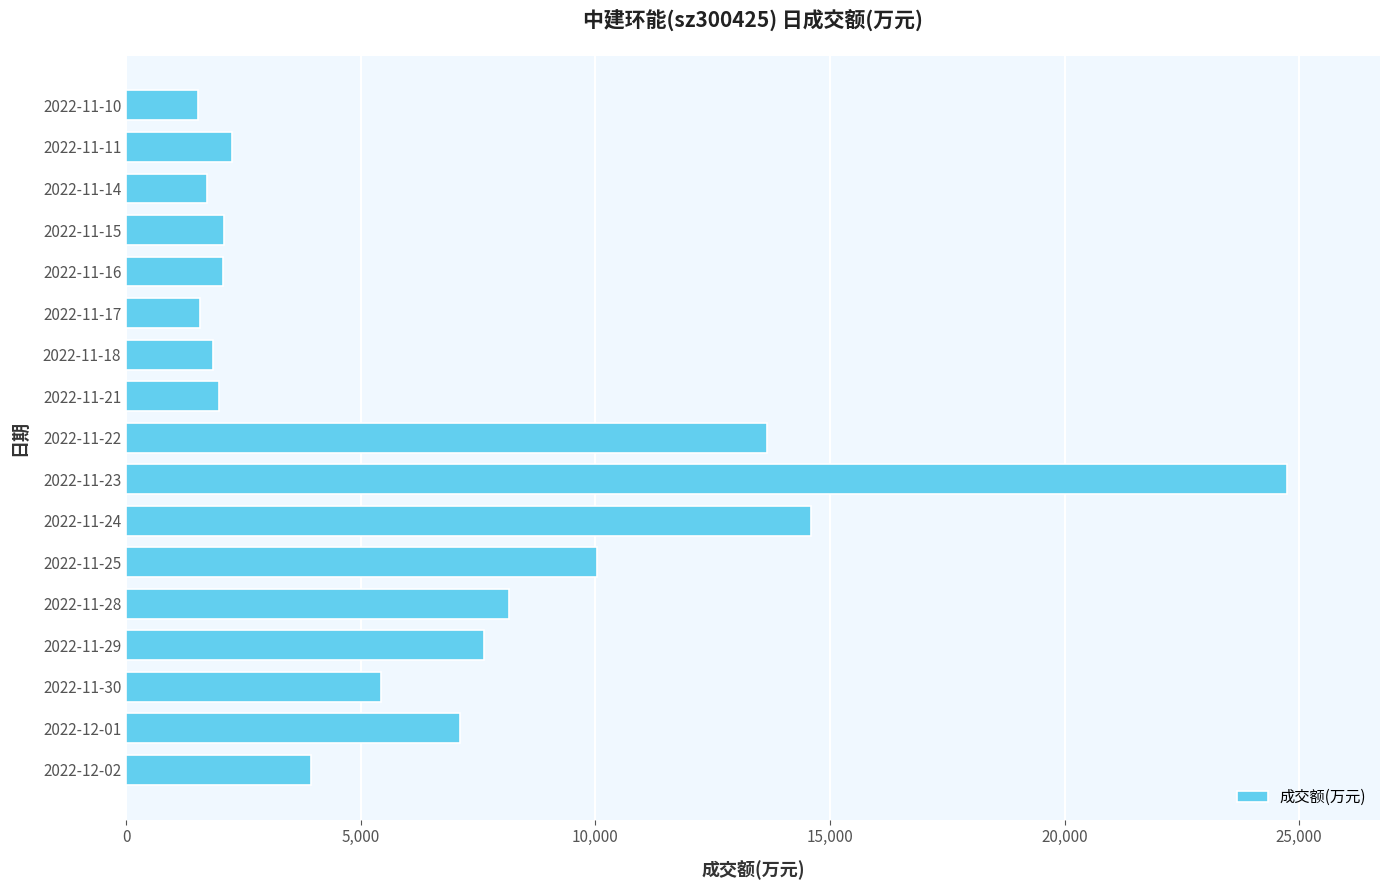

Is it true that the value at 2022-11-25 is 17954?

False